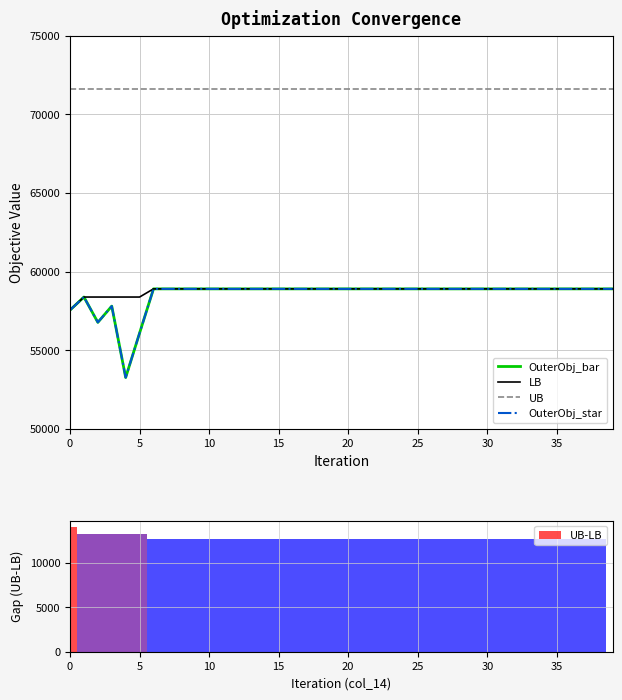

What is the smallest value displayed?

53267